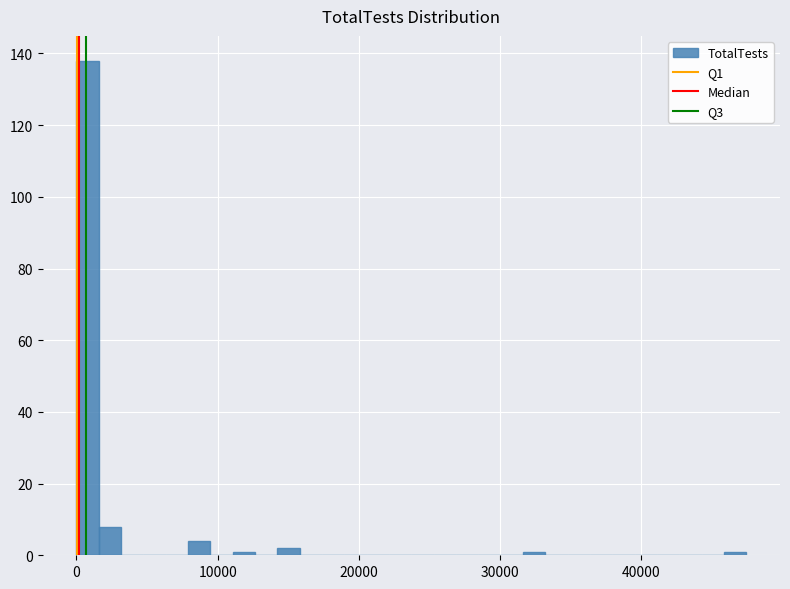

Around what value on the x-axis is the tallest bar? Give the approximate position of its centre, as read against the axis.

1000